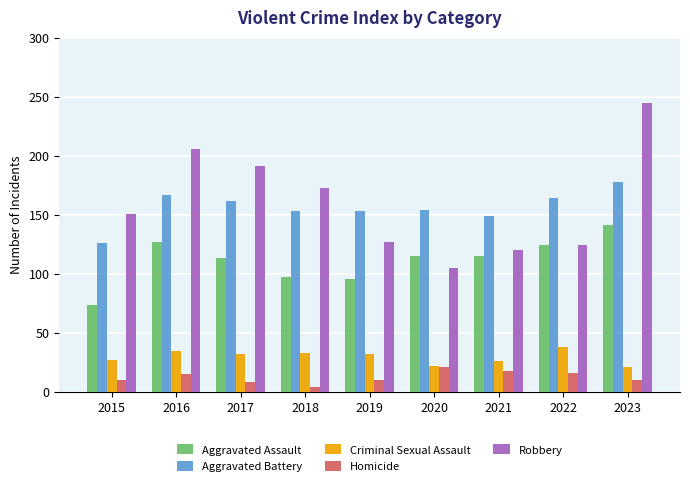

What is the minimum value shown in the chart?

4